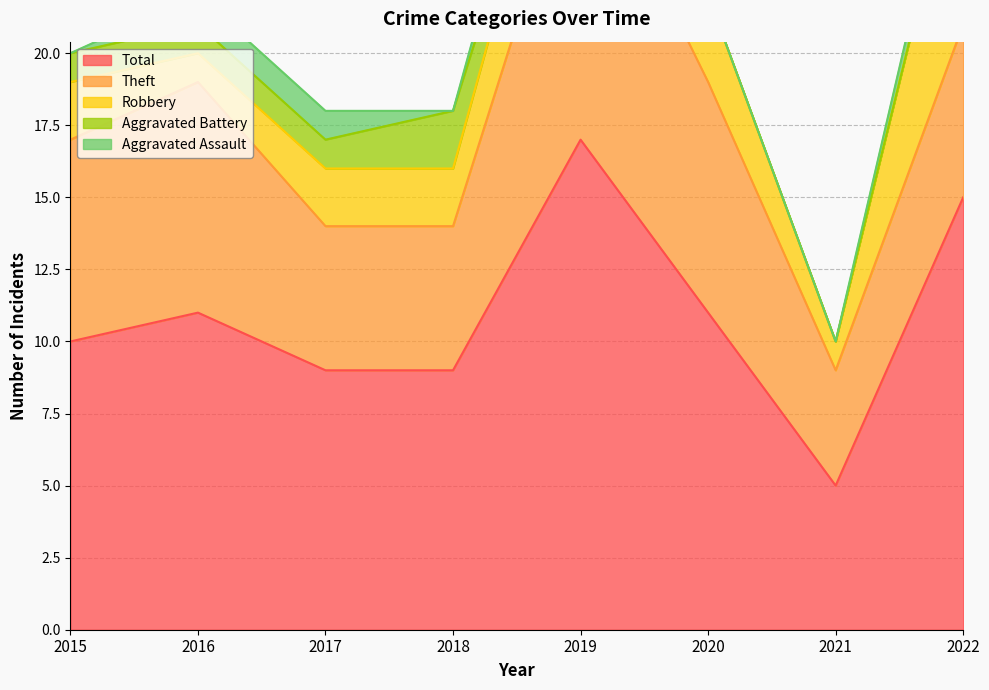

True or false: Aggravated Battery and Aggravated Assault intersect in this chart.

True